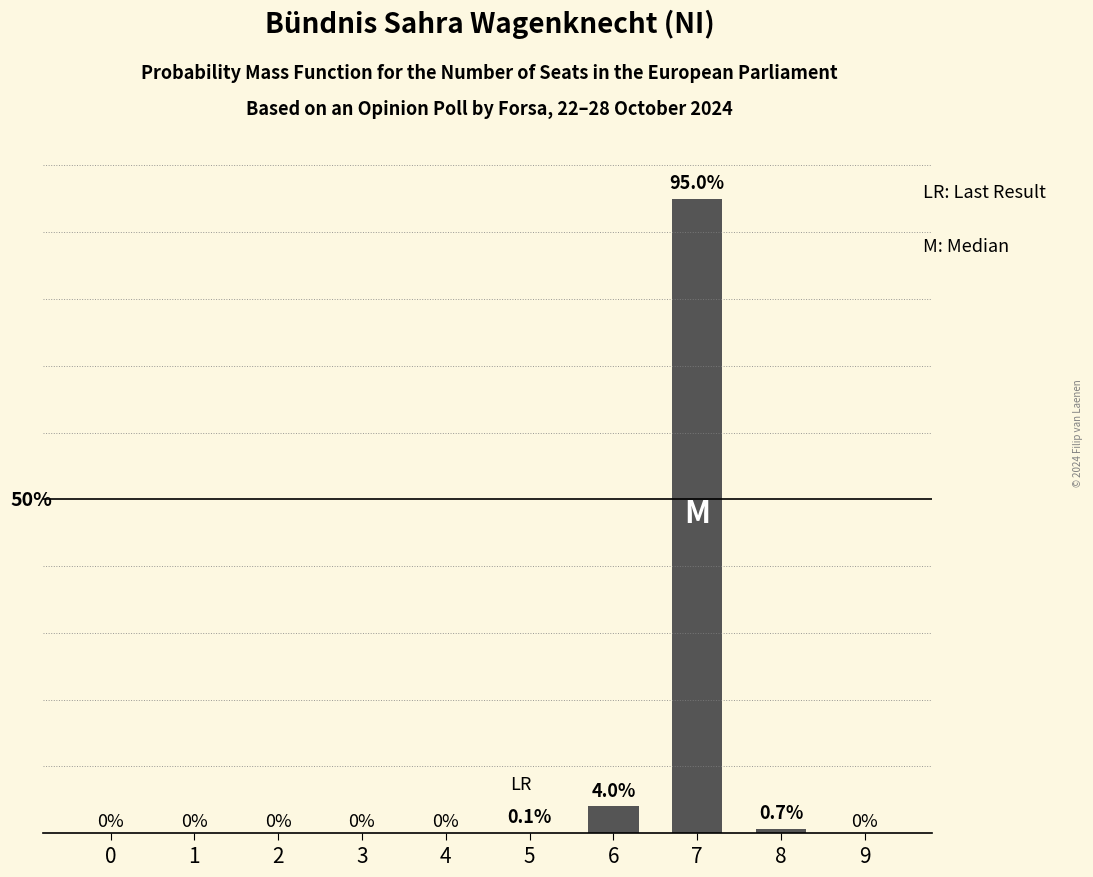

Count the number of categories in the chart.

10